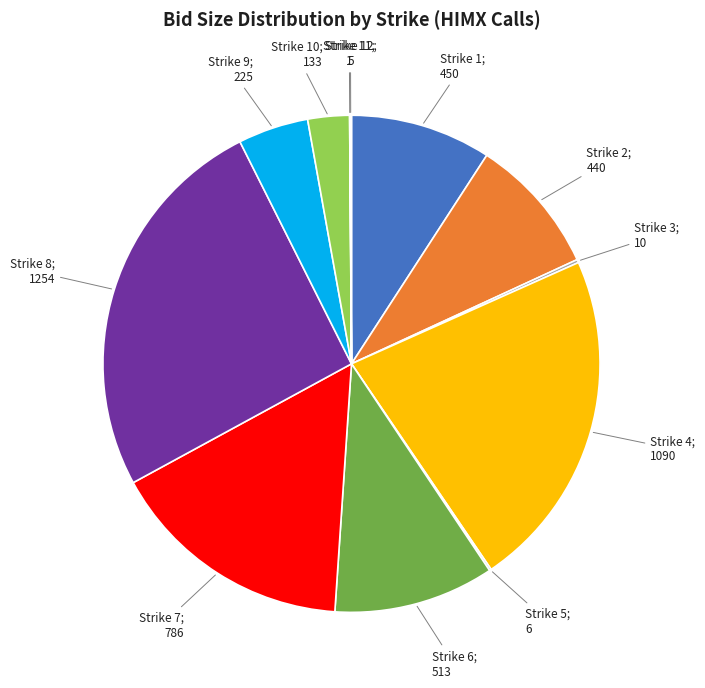

Does any single category account for the majority?

No